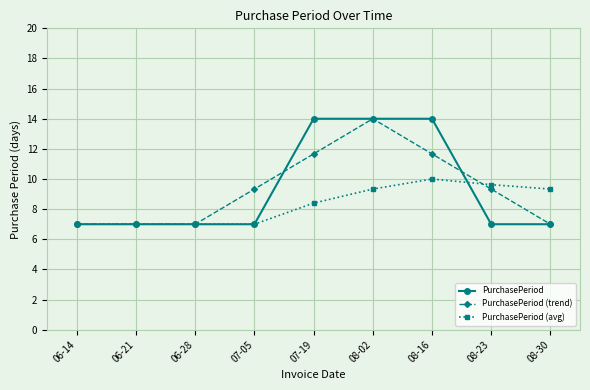

Where is PurchasePeriod (avg) nearest to the value 8?

07-19